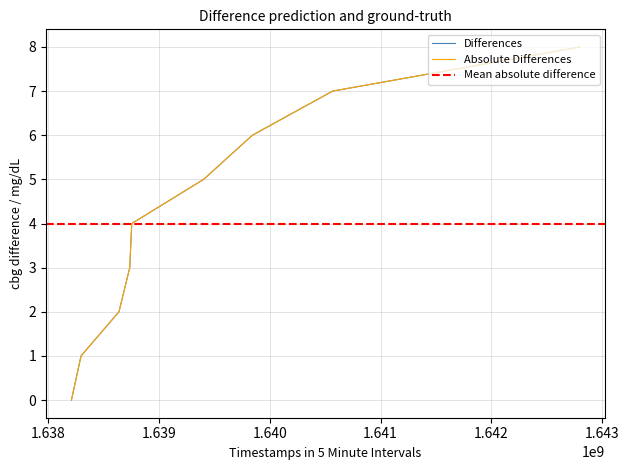

What value does the data have at 1639404528?

5